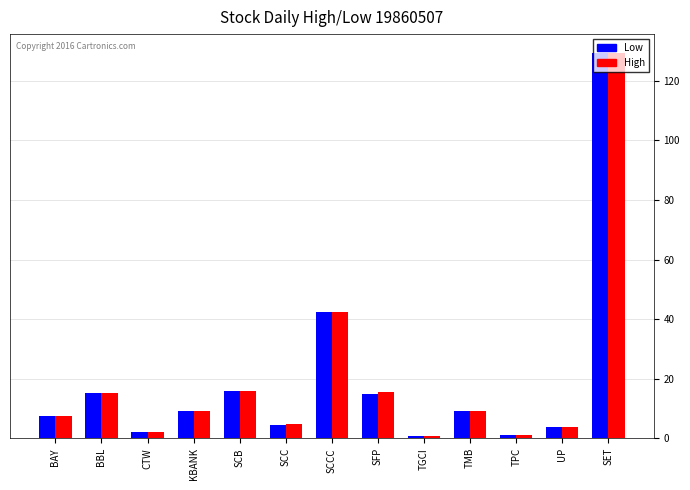

What is the total value across all series at SCB?

31.9